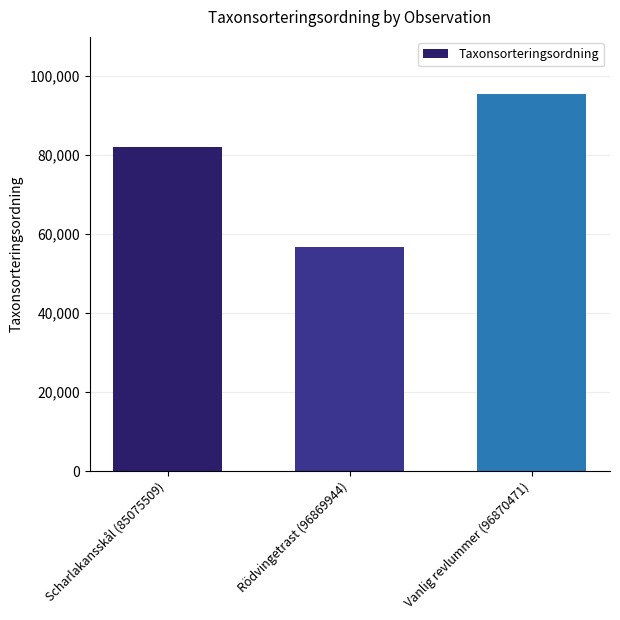

The value at Rödvingetrast (96869944) is 56806. True or false?

True